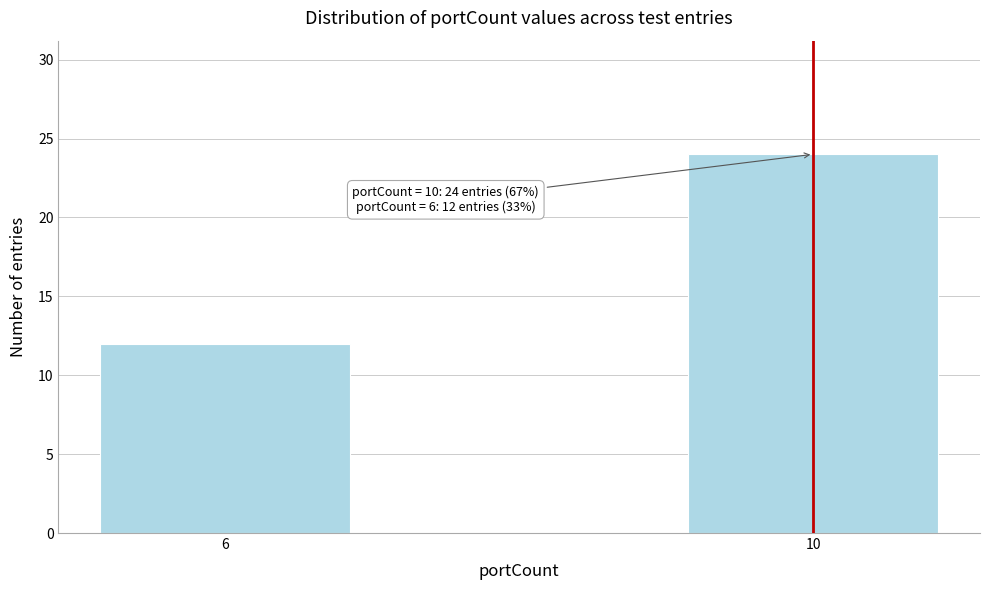

Reading left to right, transcribe all the data shown in this chart.

12	24